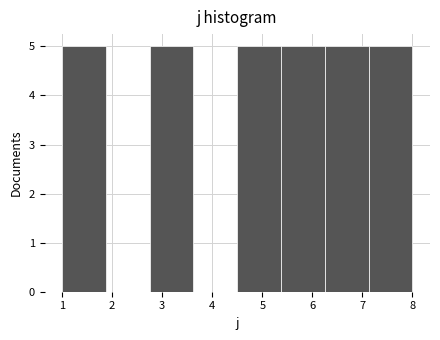

How tall is the bar that spans 1.0 to 1.9 on the x-axis? Neither the bar edges nor the heights are printed on the chart, so give them approximately, as read against the axes.

5